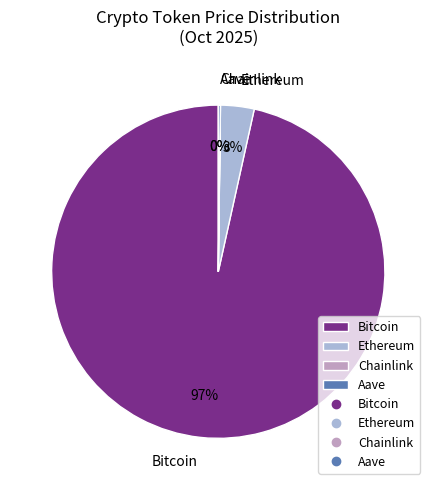

What percentage is the Ethereum slice, to the nearest percent?

3%